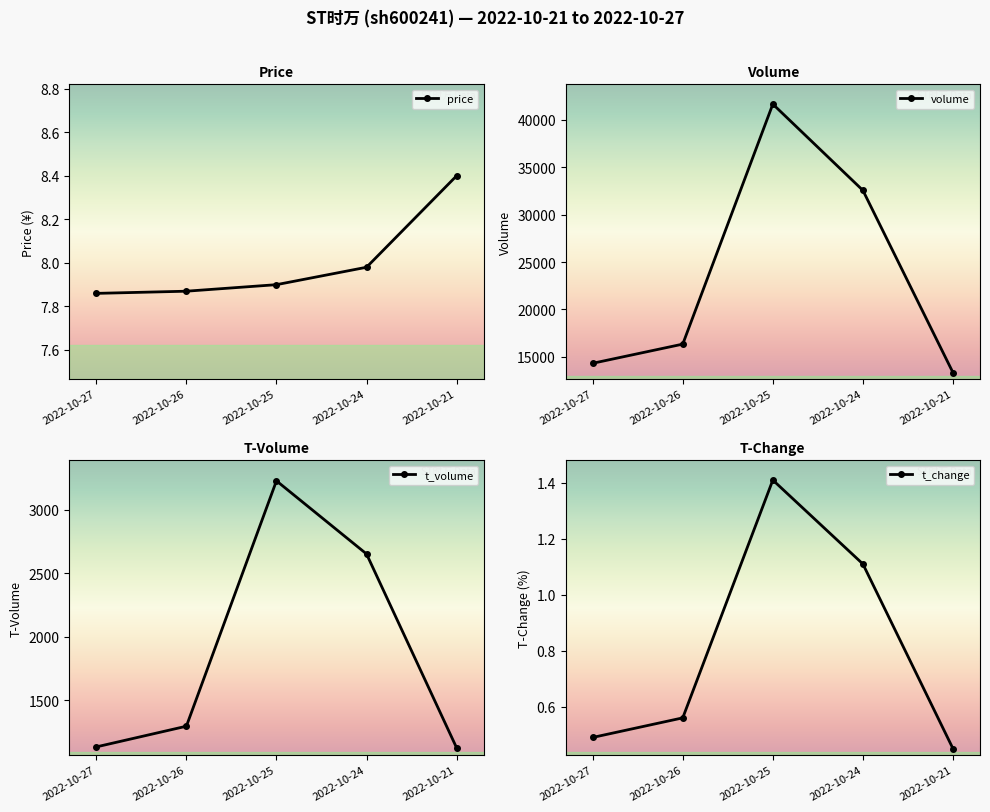

Which series has the widest spread of values?

volume